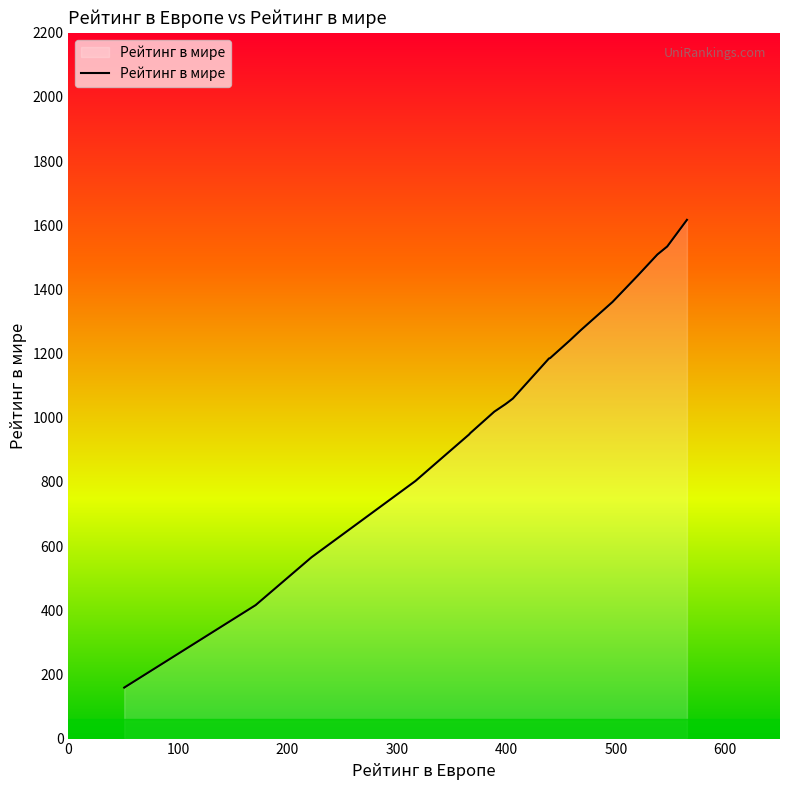

What is the maximum value shown in the chart?

1617